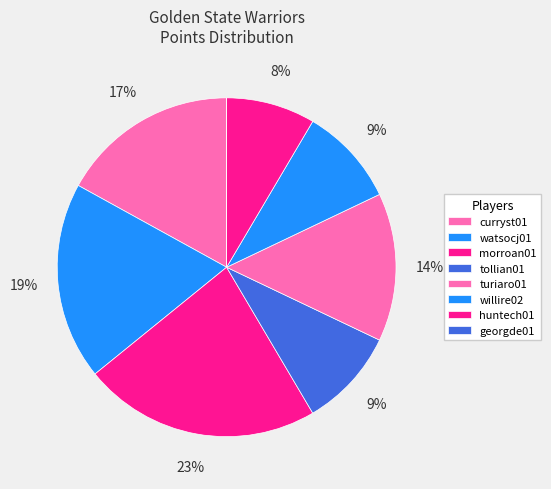

What is the change in value from tollian01 to georgde01?

-10